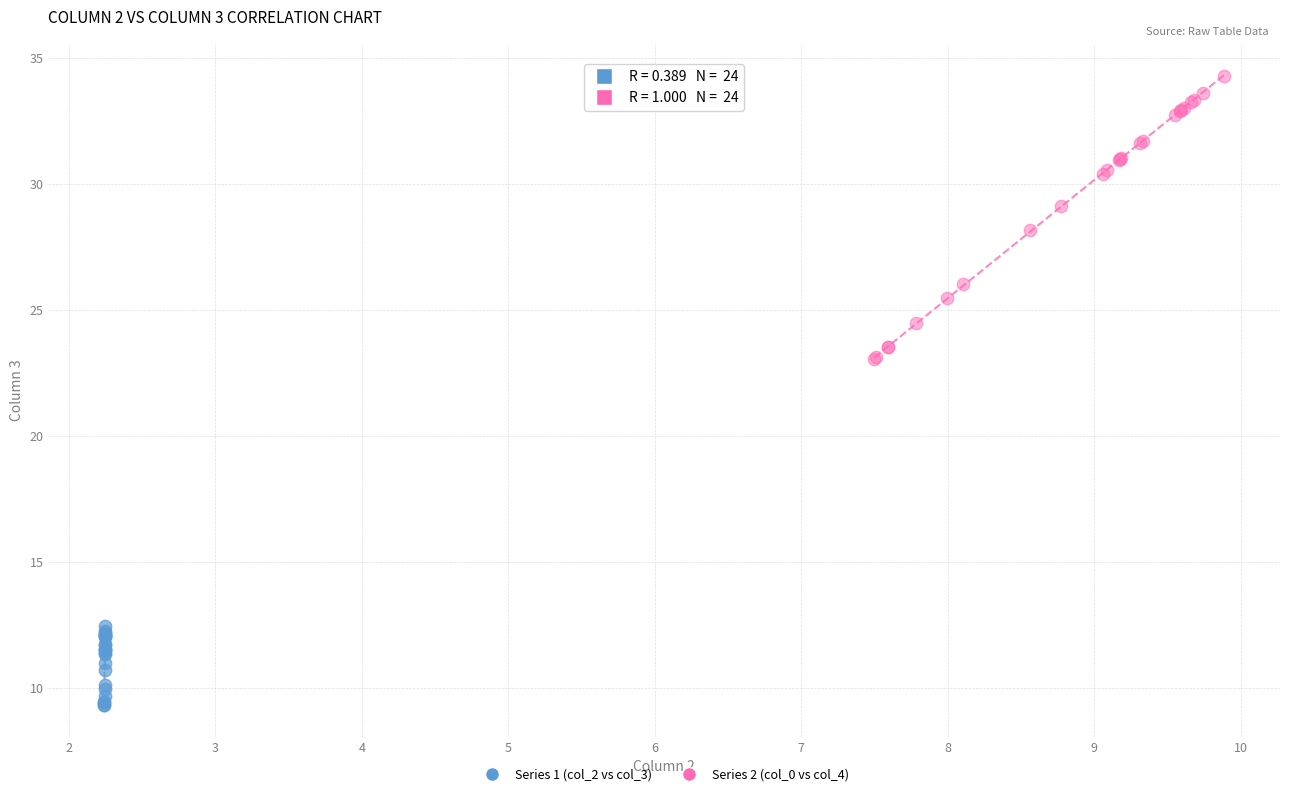

Which series reaches the minimum Y coordinate?

Series 1 (col_2 vs col_3)